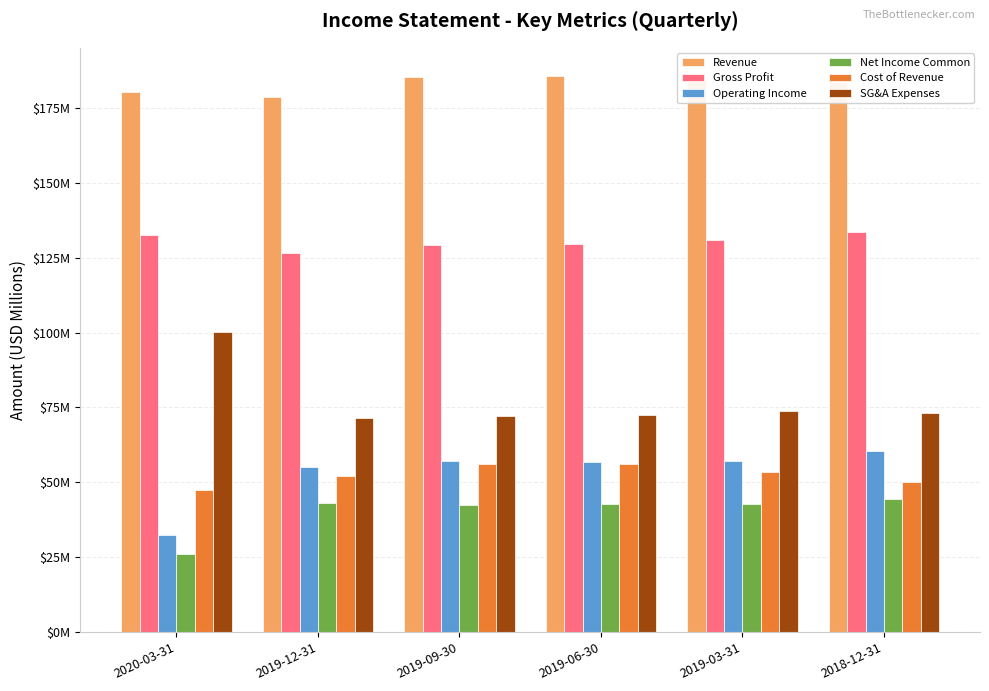

Is the value of SG&A Expenses at 2019-03-31 greater than the value of Revenue at 2019-06-30?

No